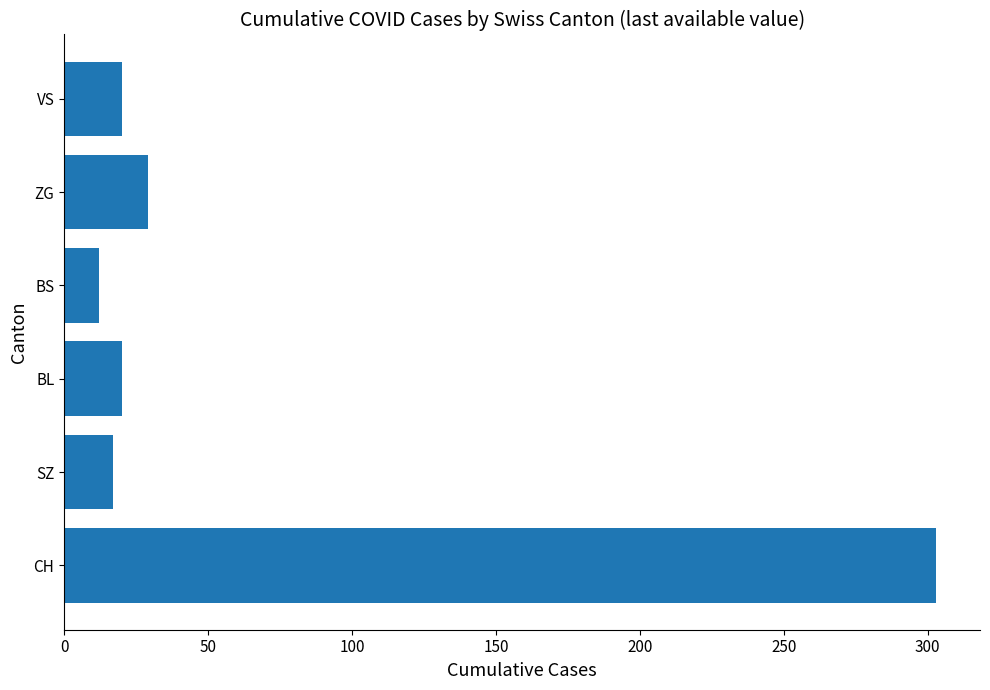

The chart shows a value of 32 at VS. True or false?

False